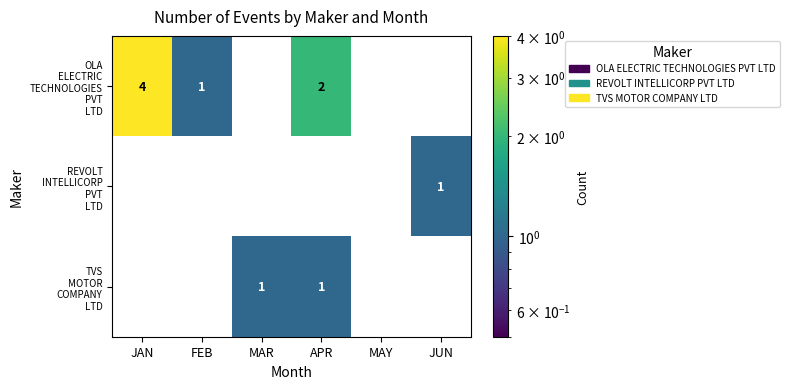

At which category is the sum across all series the highest?

JAN